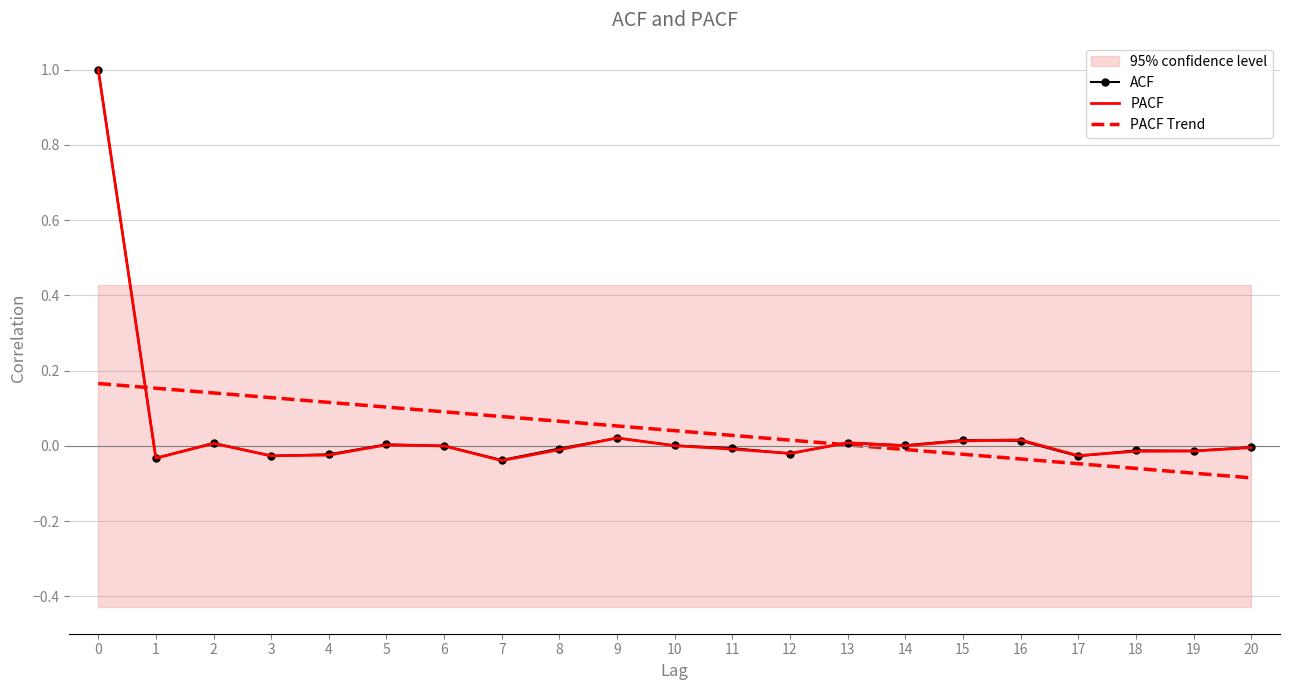

How many lines are shown in the chart?

3